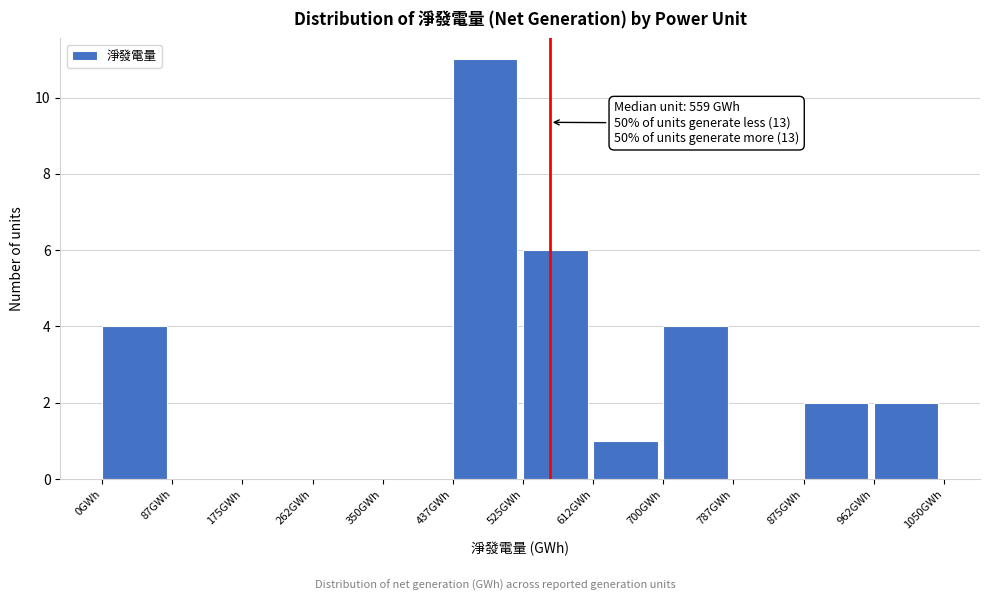

Over which range of the x-axis is the bar tallest?

440 to 530